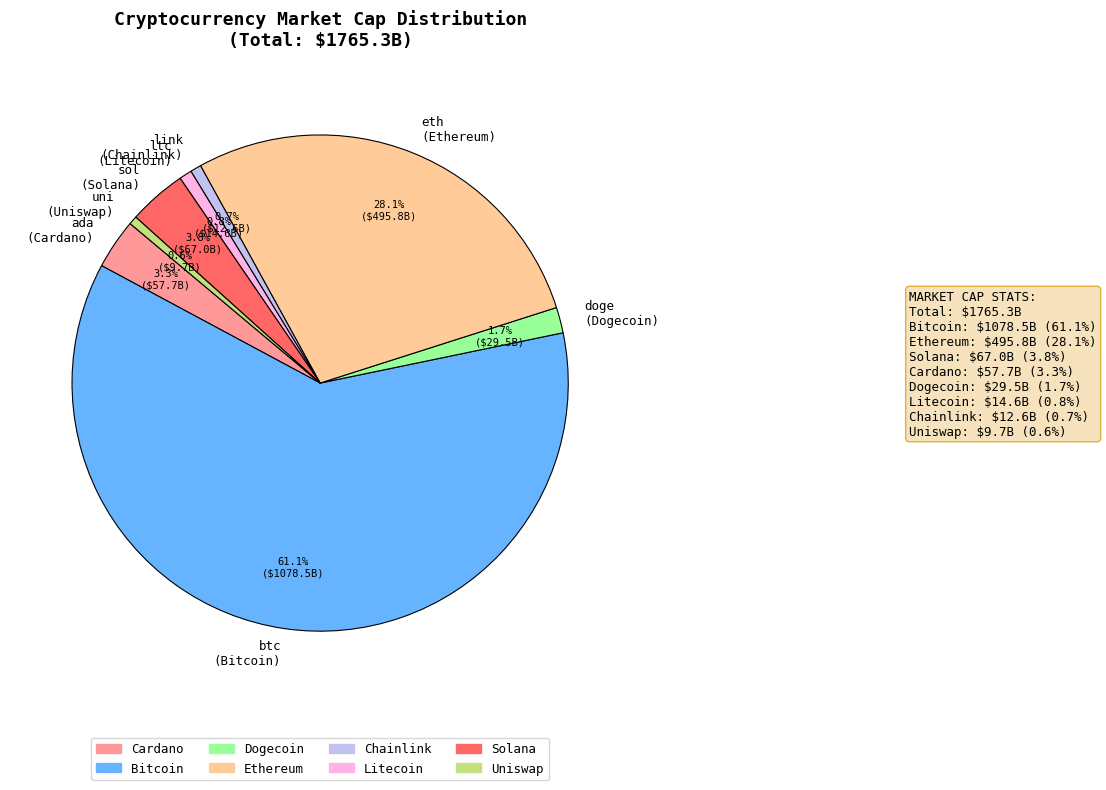

How many segments does this pie chart have?

8